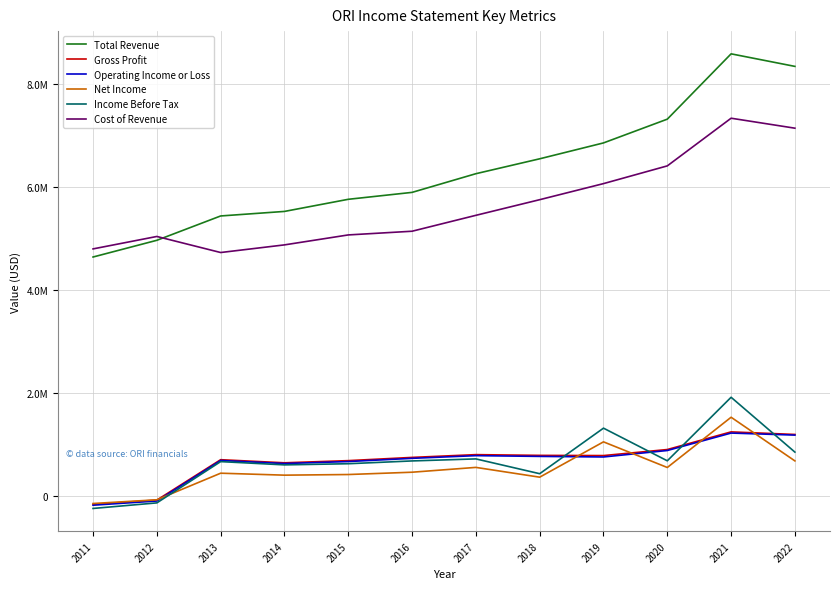

True or false: Operating Income or Loss and Total Revenue cross at least once.

False